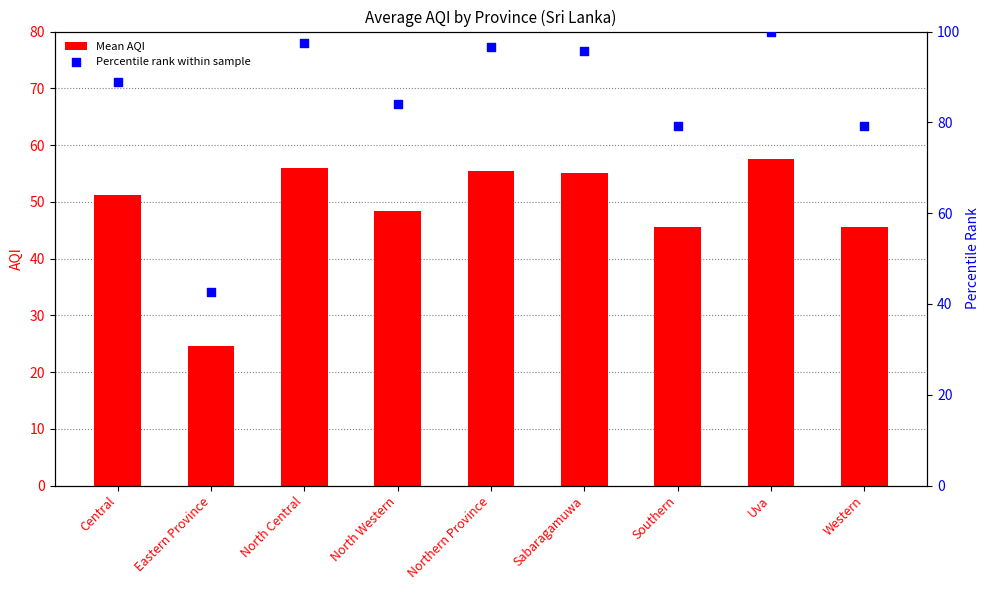

Which series has the largest Y range (max minus min)?

Percentile rank within sample